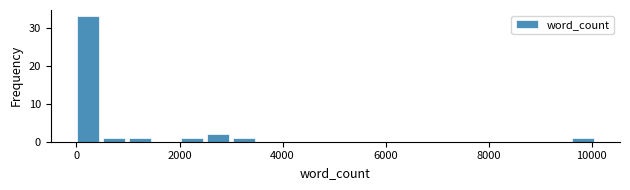

Read against the x-axis, roughly where is the centre of the tallest bar?

200